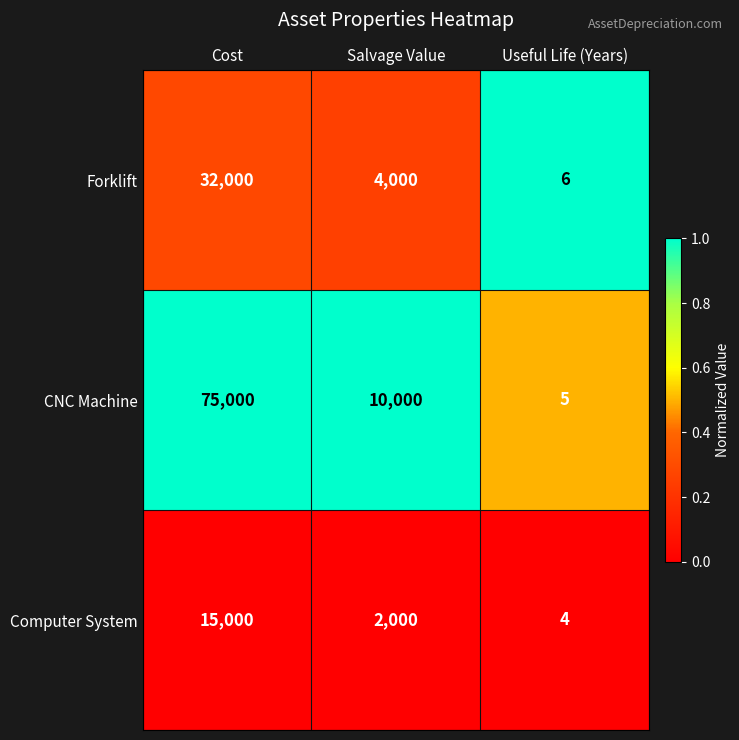

How many categories are shown in the chart?

3